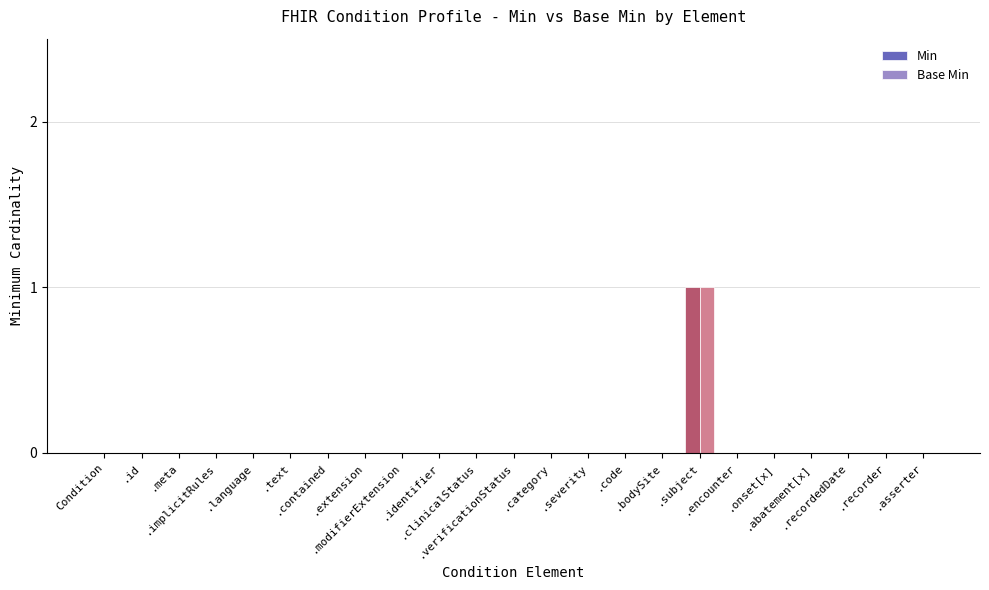

Are the bars grouped side by side (vs. stacked)?

Yes